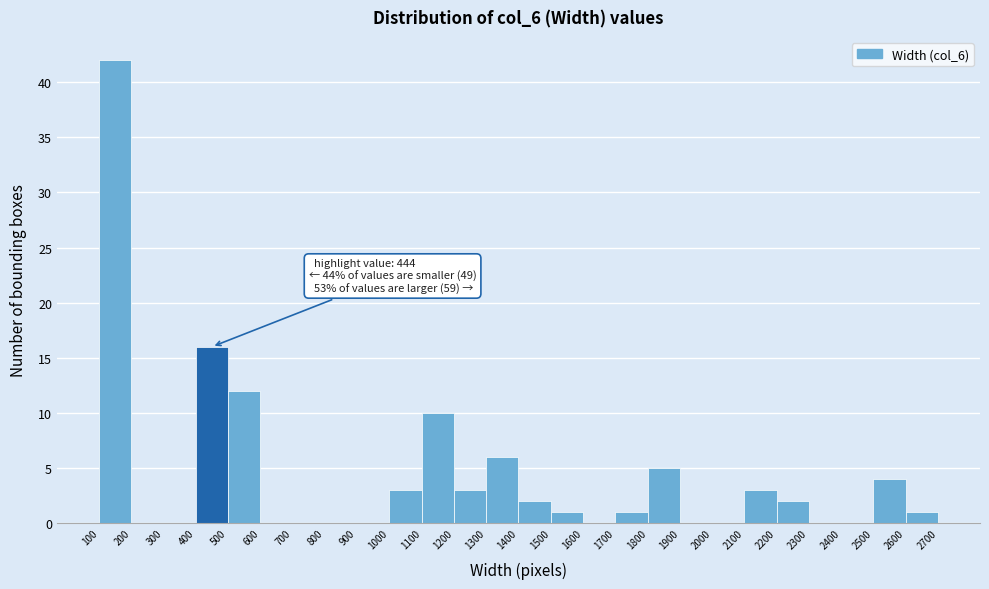

Over which range of the x-axis is the bar tallest?

100 to 200